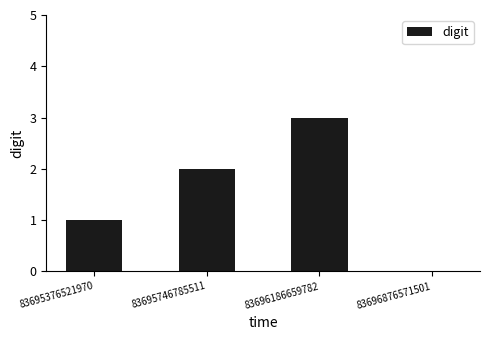

The value at 83696876571501 is -1. True or false?

False